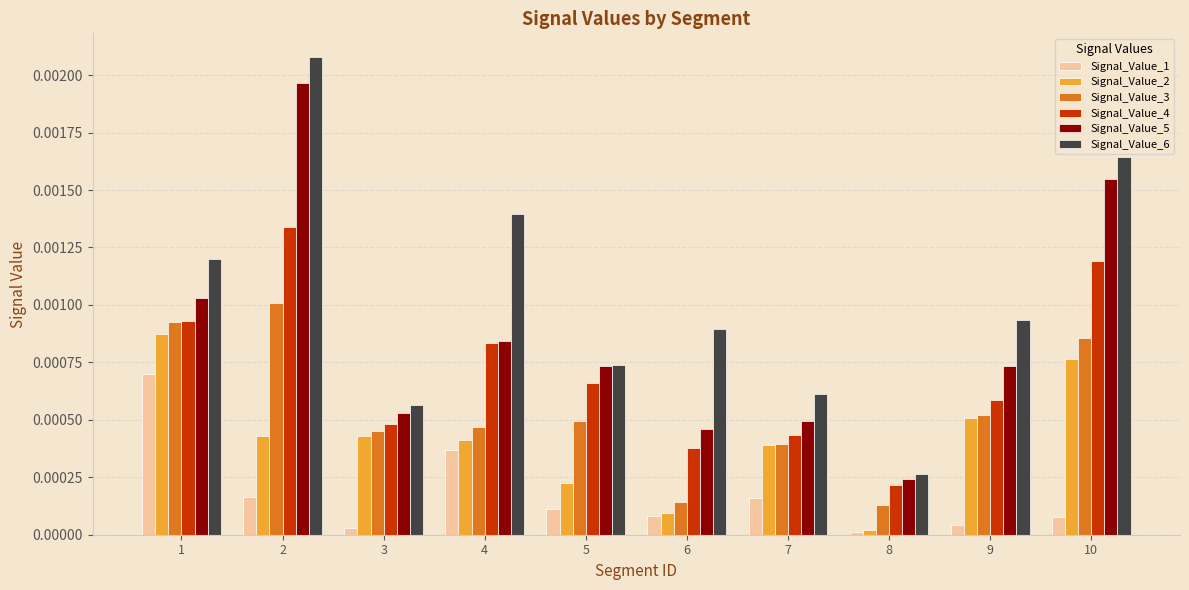

List the series in order of their peak value, lowest first.

Signal_Value_1, Signal_Value_2, Signal_Value_3, Signal_Value_4, Signal_Value_5, Signal_Value_6